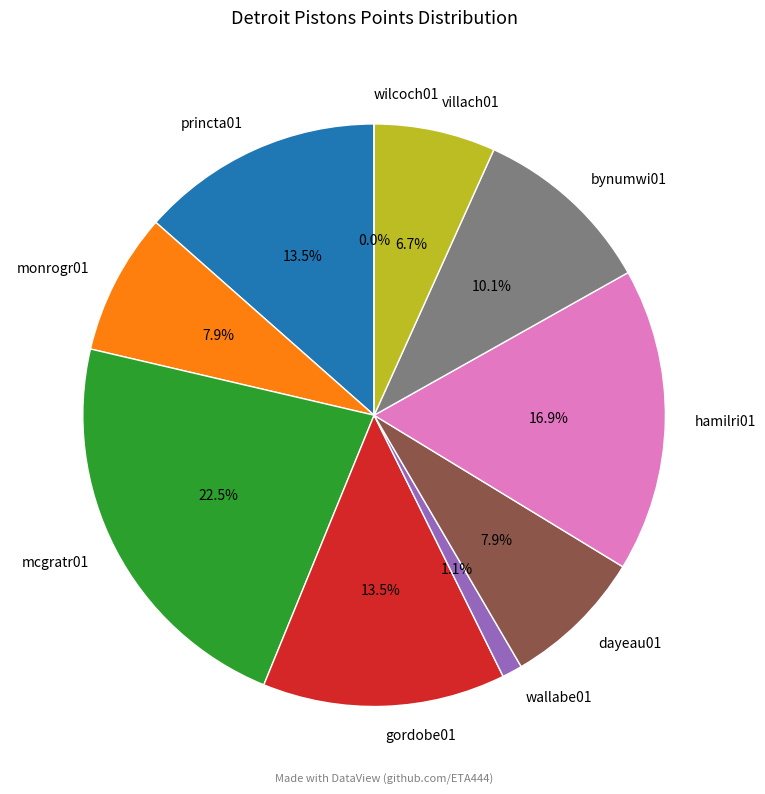

Which category has the smallest portion of the pie?

wilcoch01